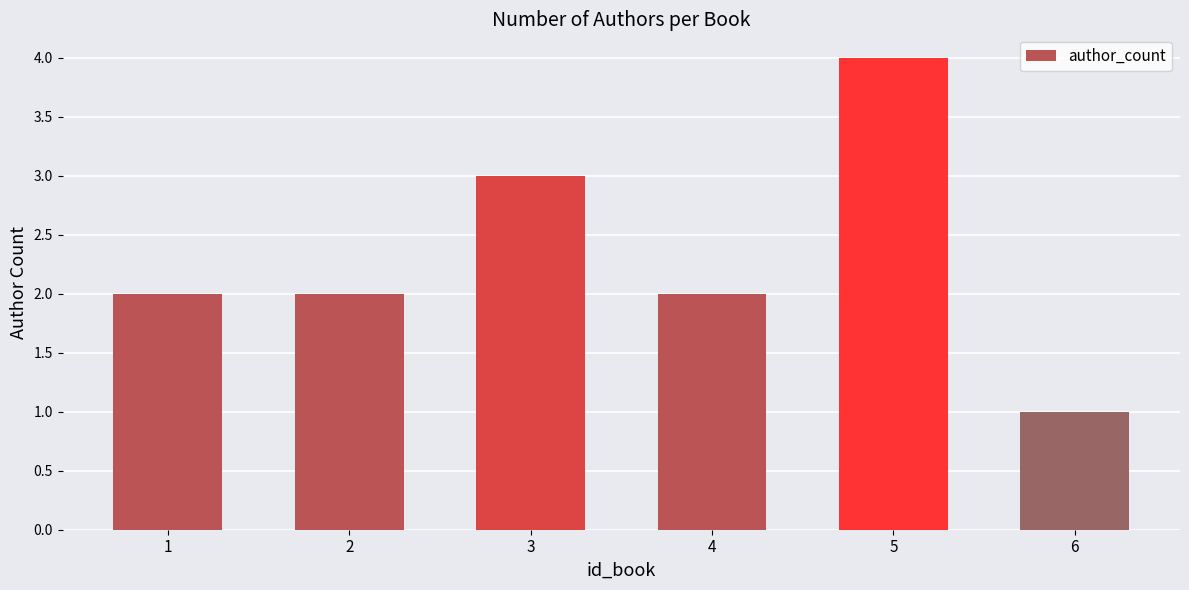

How many values are between 2 and 3?

4